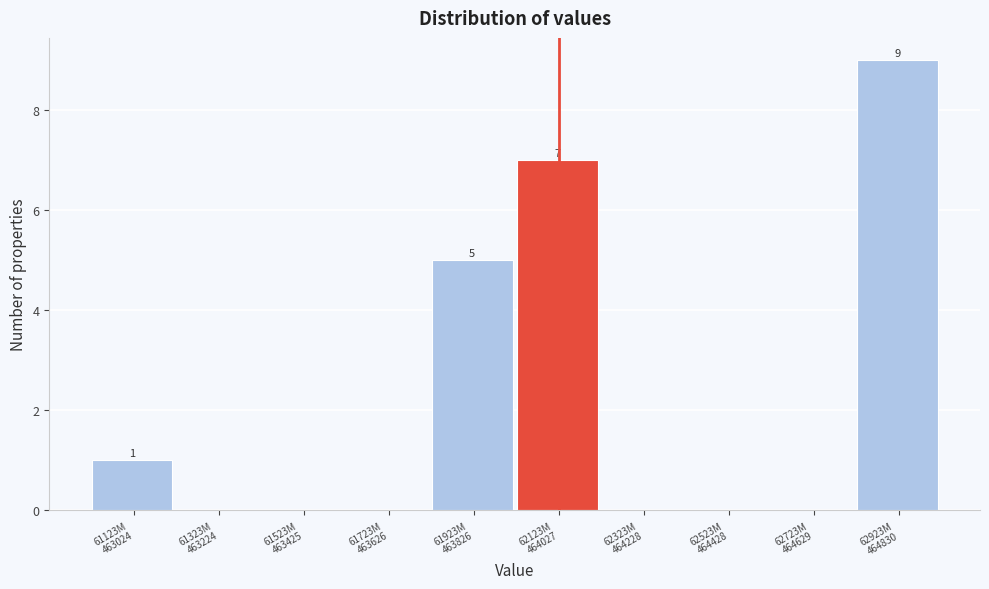

What is the greatest value displayed?

9